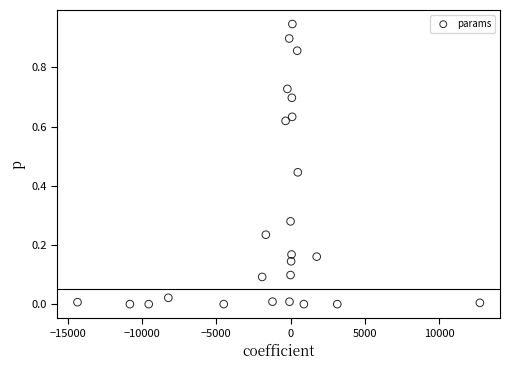

What is the range of X values (max minus min)?

27097.8